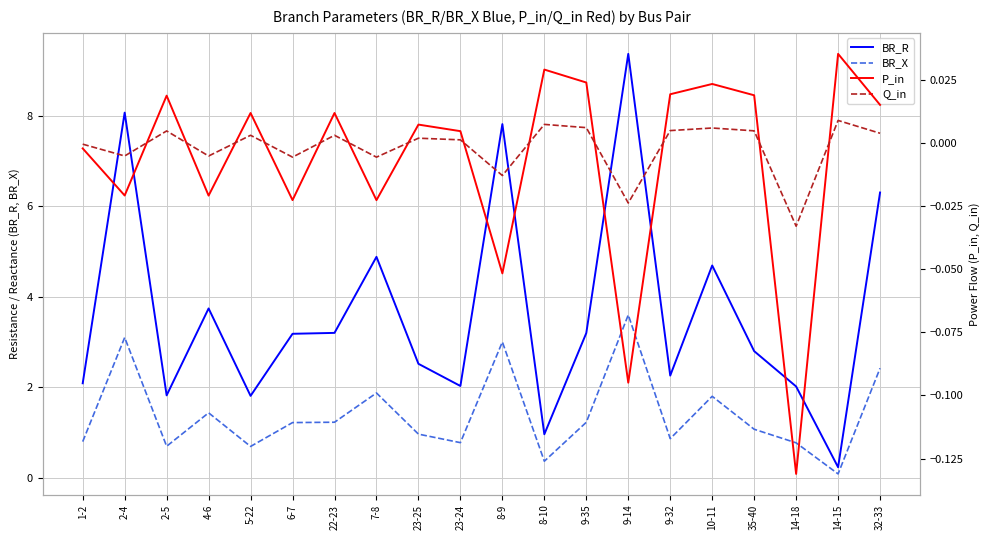

Reading right to left, transcribe all the data shown in this chart.

BR_R: 32-33=6.3	14-15=0.2	14-18=2.0	35-40=2.8	10-11=4.7	9-32=2.3	9-14=9.4	9-35=3.2	8-10=1.0	8-9=7.8	23-24=2.0	23-25=2.5	7-8=4.9	22-23=3.2	6-7=3.2	5-22=1.8	4-6=3.7	2-5=1.8	2-4=8.1	1-2=2.1
BR_X: 32-33=2.4	14-15=0.1	14-18=0.8	35-40=1.1	10-11=1.8	9-32=0.9	9-14=3.6	9-35=1.2	8-10=0.4	8-9=3.0	23-24=0.8	23-25=1.0	7-8=1.9	22-23=1.2	6-7=1.2	5-22=0.7	4-6=1.4	2-5=0.7	2-4=3.1	1-2=0.8
P_in: 32-33=0.0	14-15=0.0	14-18=-0.1	35-40=0.0	10-11=0.0	9-32=0.0	9-14=-0.1	9-35=0.0	8-10=0.0	8-9=-0.1	23-24=0.0	23-25=0.0	7-8=-0.0	22-23=0.0	6-7=-0.0	5-22=0.0	4-6=-0.0	2-5=0.0	2-4=-0.0	1-2=-0.0
Q_in: 32-33=0.0	14-15=0.0	14-18=-0.0	35-40=0.0	10-11=0.0	9-32=0.0	9-14=-0.0	9-35=0.0	8-10=0.0	8-9=-0.0	23-24=0.0	23-25=0.0	7-8=-0.0	22-23=0.0	6-7=-0.0	5-22=0.0	4-6=-0.0	2-5=0.0	2-4=-0.0	1-2=-0.0